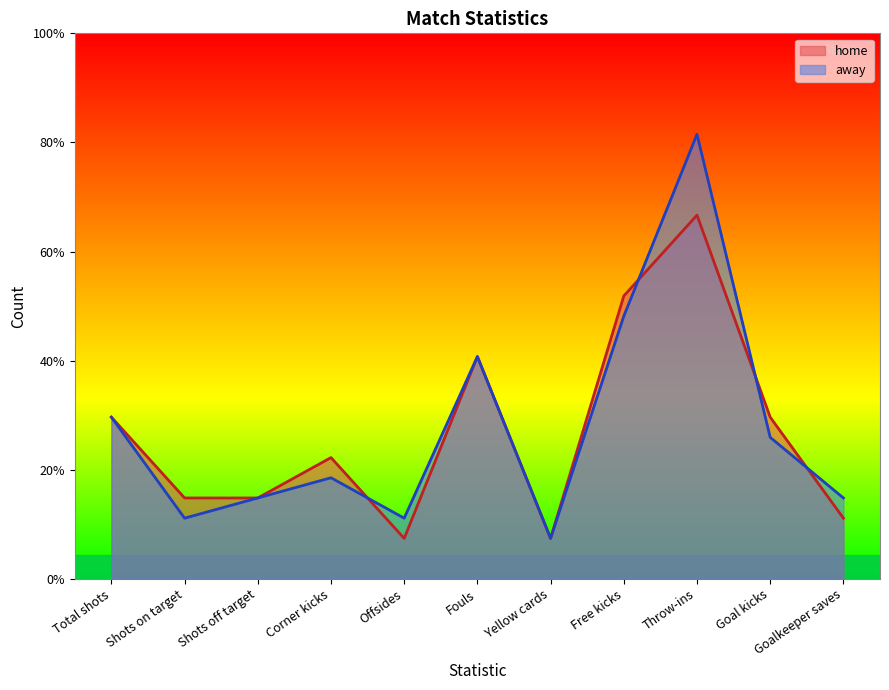

Reading left to right, extract all data points from this chart.

home: 8	4	4	6	2	11	2	14	18	8	3
away: 8	3	4	5	3	11	2	13	22	7	4